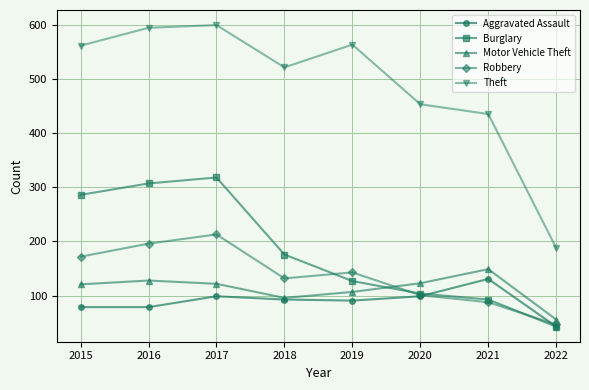

How many interior local valleys does the Robbery series have?

1